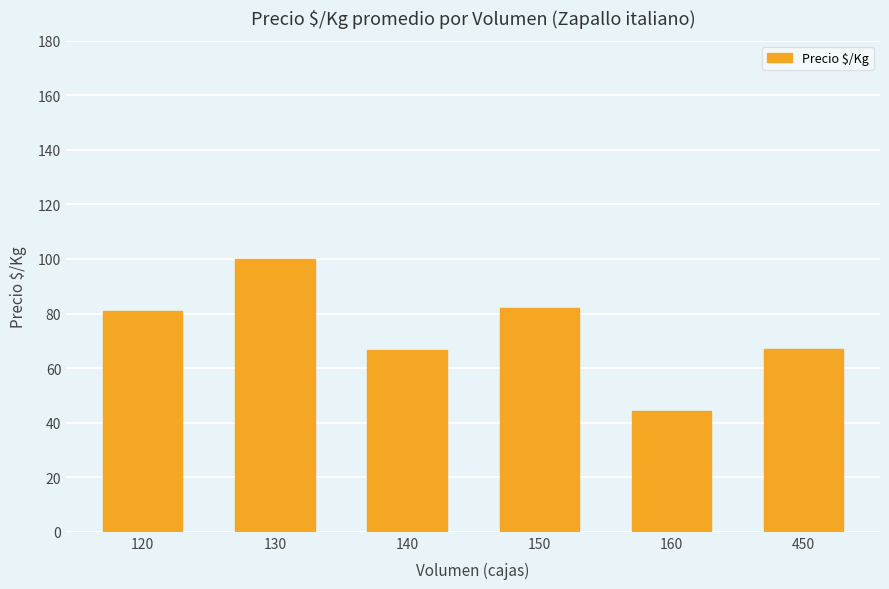

The value at 160 is 44.2. True or false?

True